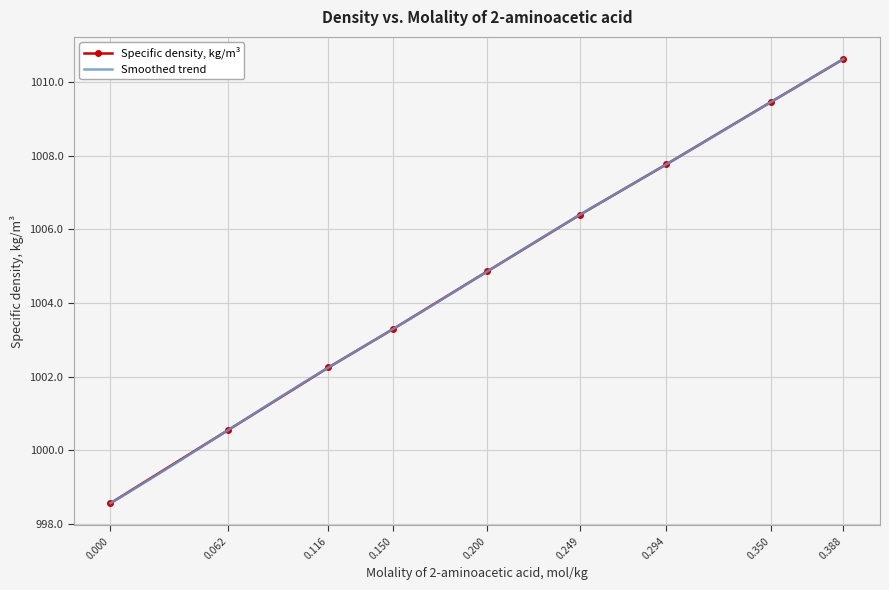

What is the maximum value for Specific density, kg/m³?

1010.6